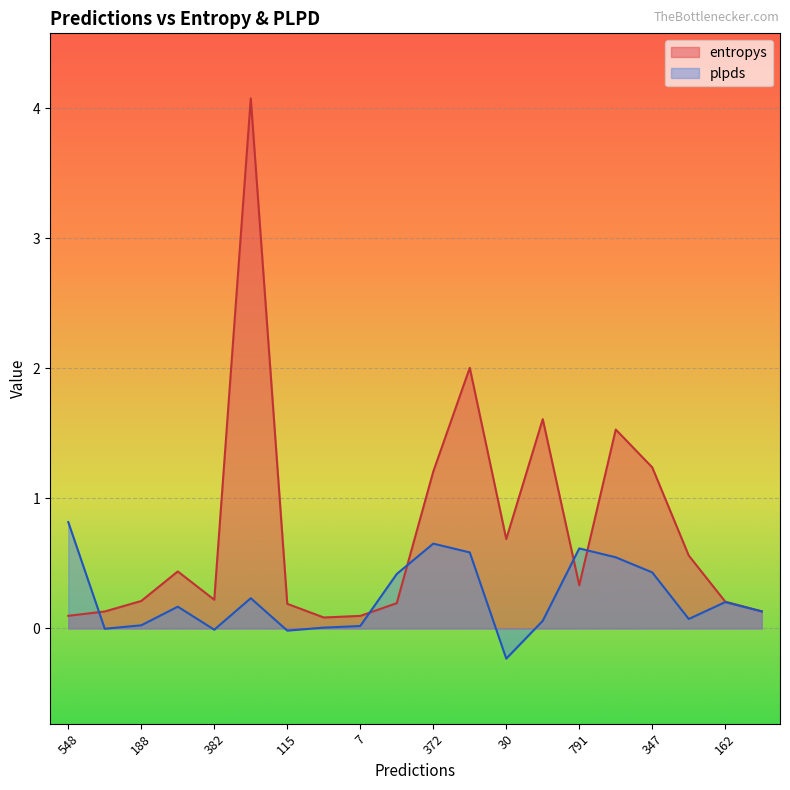

What is the sum of the plpds values at 7 and 372?

0.7